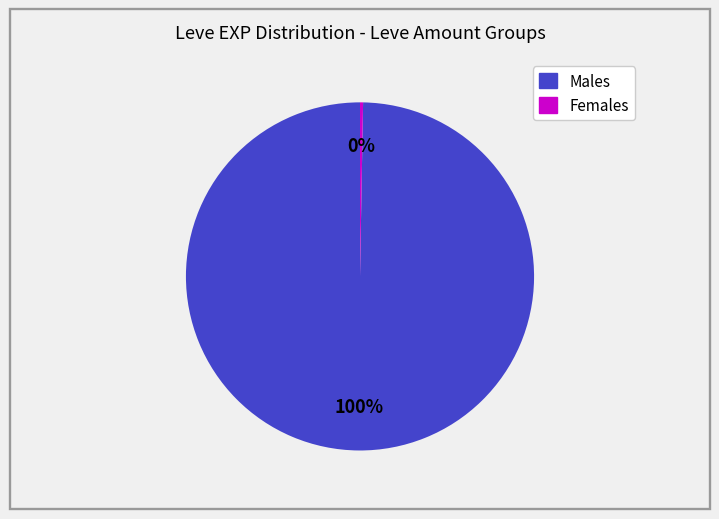

To the nearest percent, what is the average slice percentage?

50%